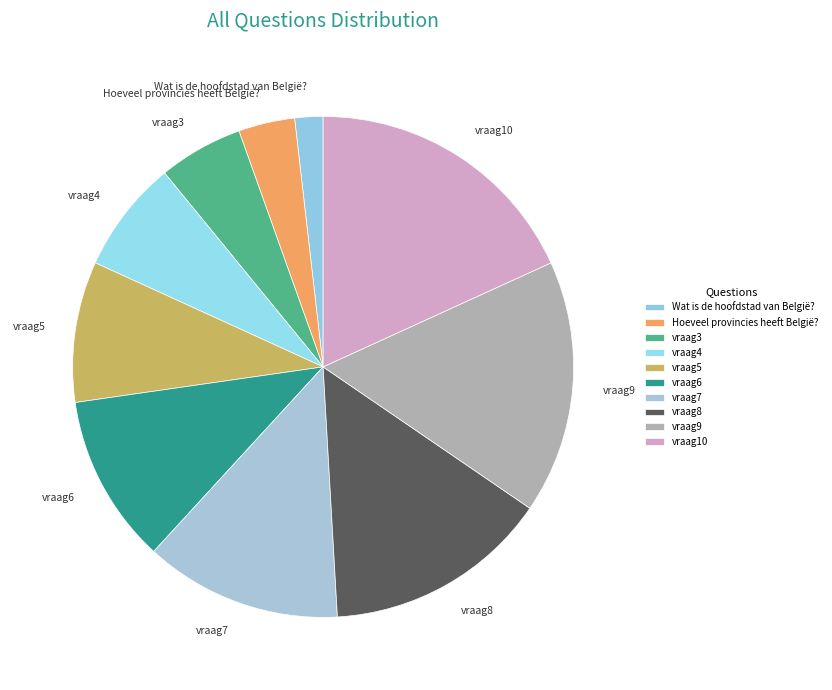

Which category has the smallest portion of the pie?

Wat is de hoofdstad van België?